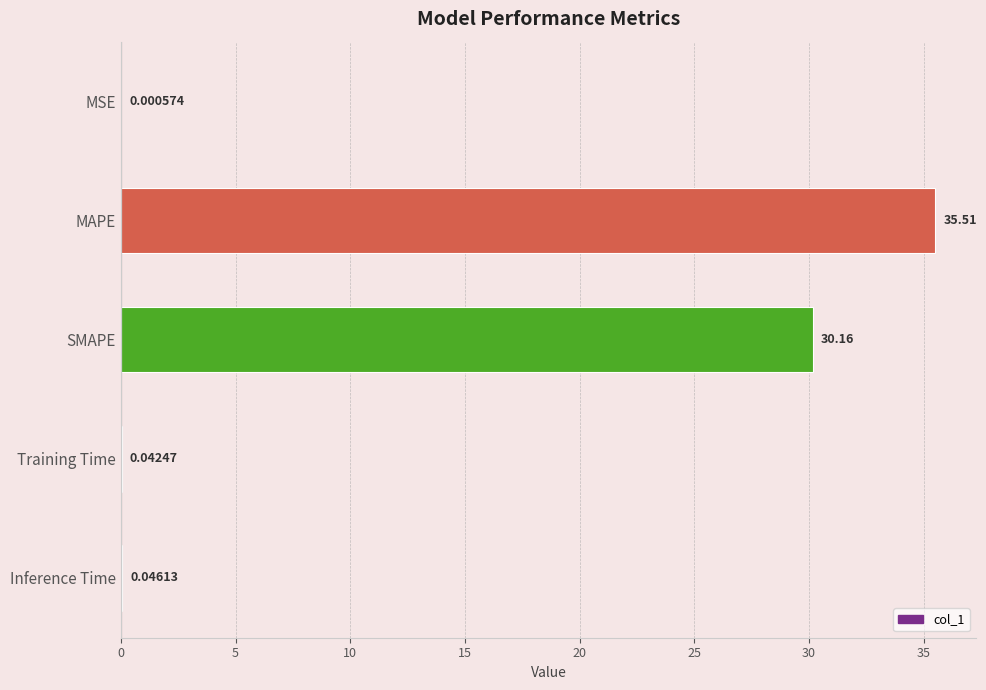

At which label is the value closest to 17?

SMAPE